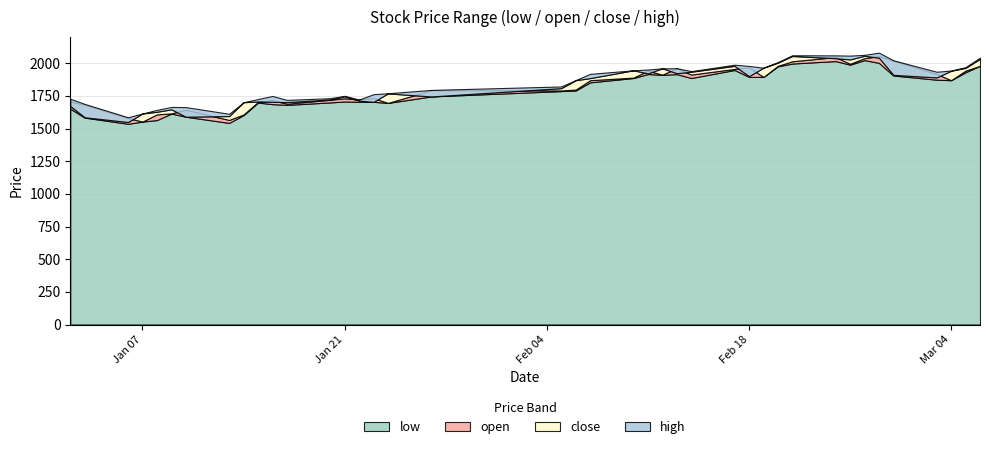

The value of close at 2025-01-23 is 2835.8. True or false?

False